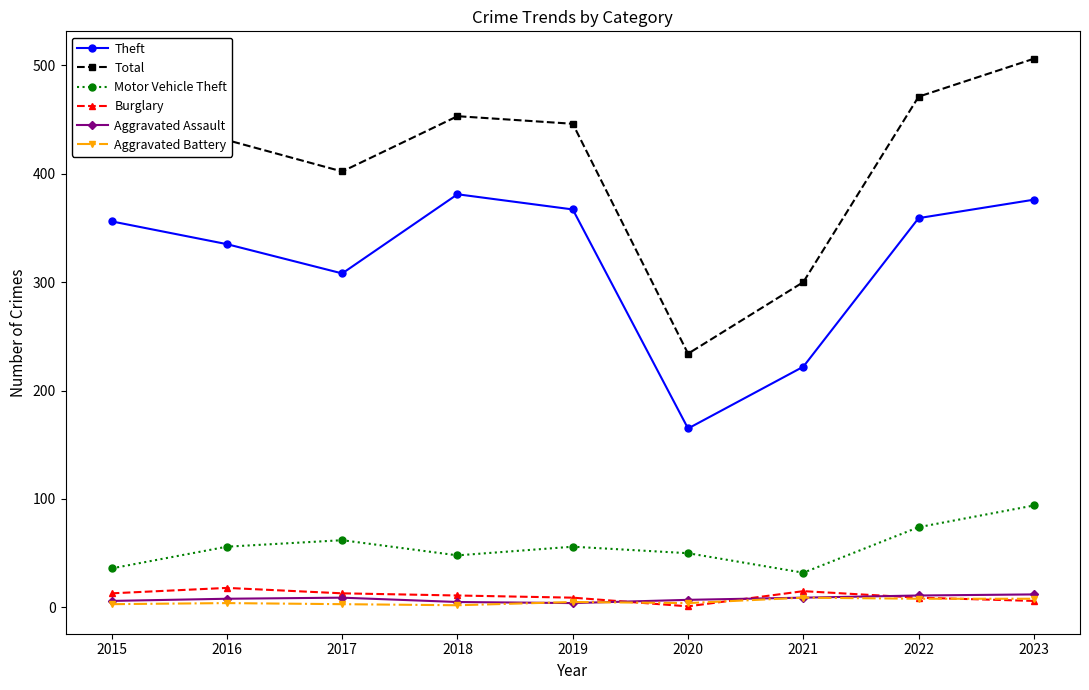

What is the value of the Theft point at the 7th from the left?

222